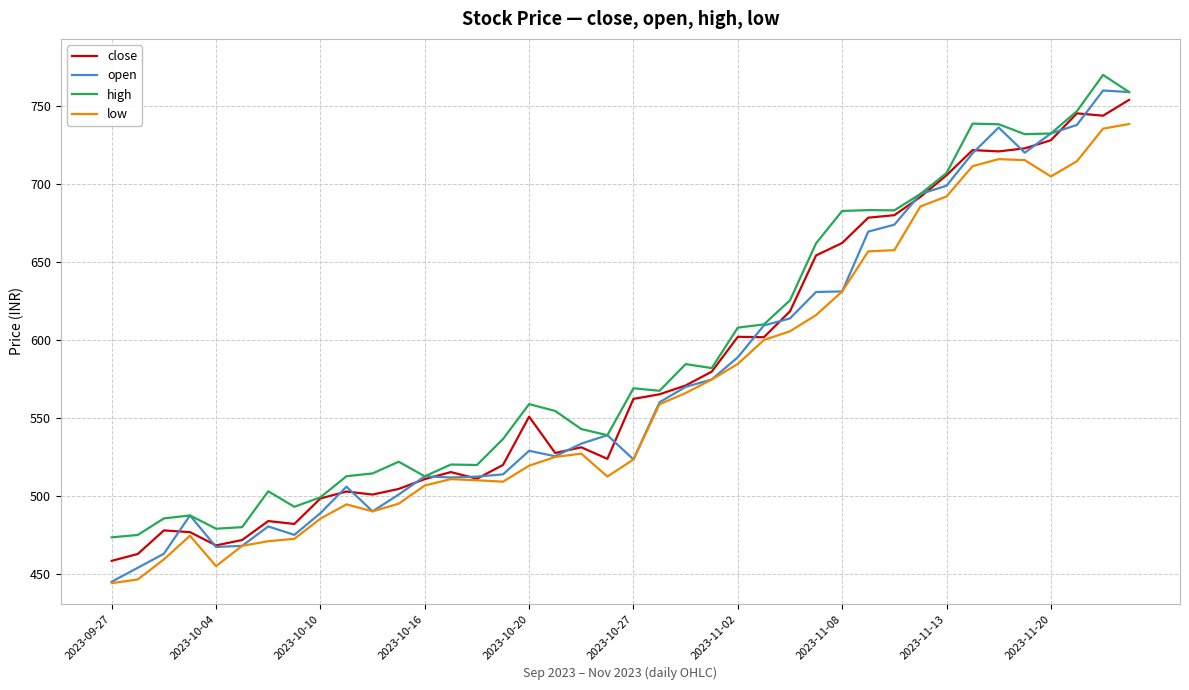

What is the lowest value of the low series?

444.1